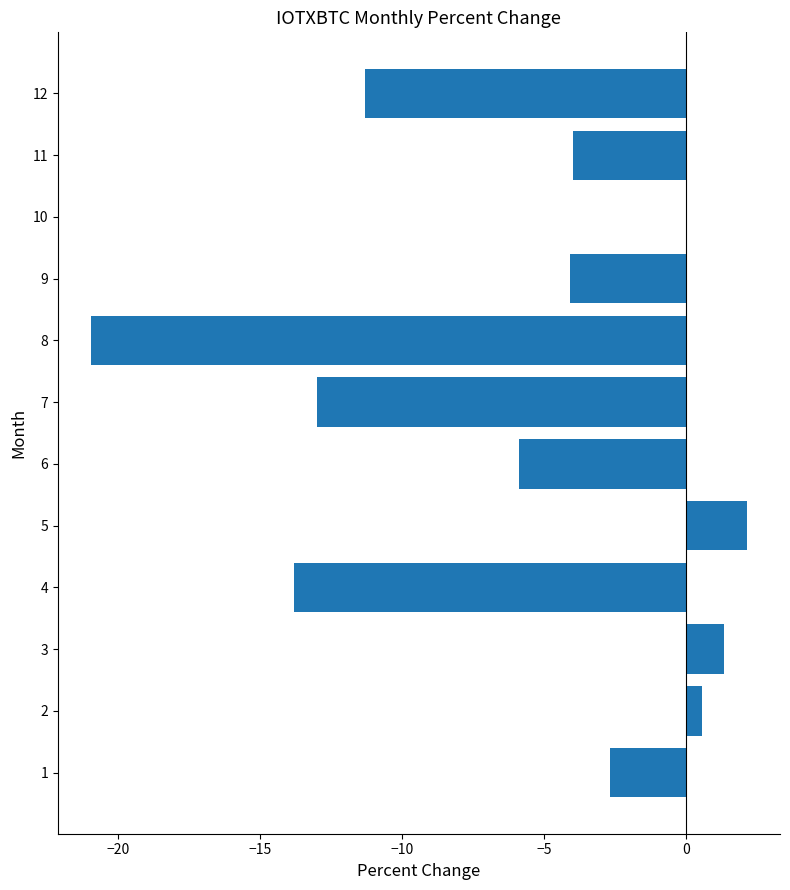

Which label corresponds to the largest value in the chart?

5